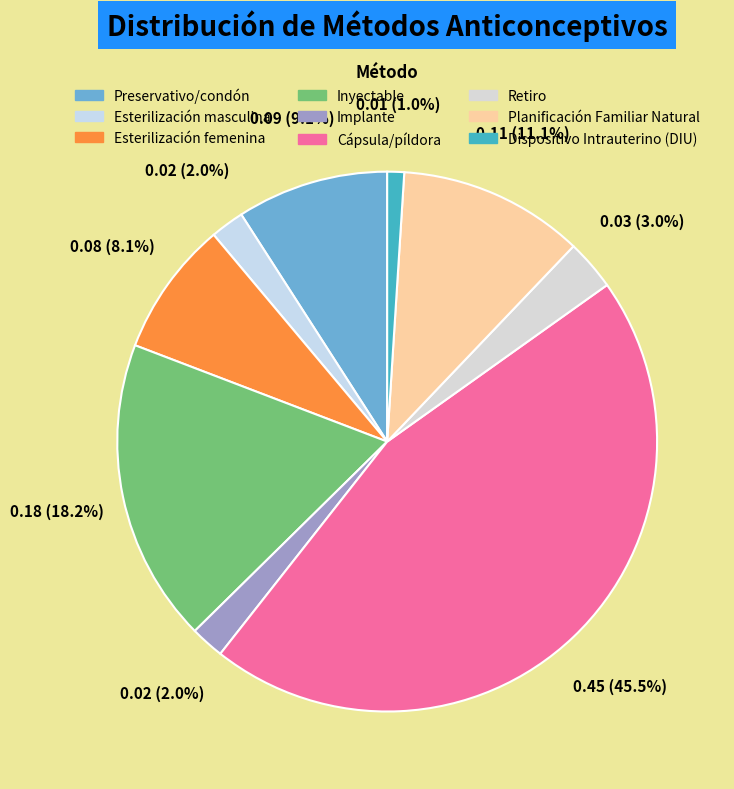

Count the number of slices in the pie.

9